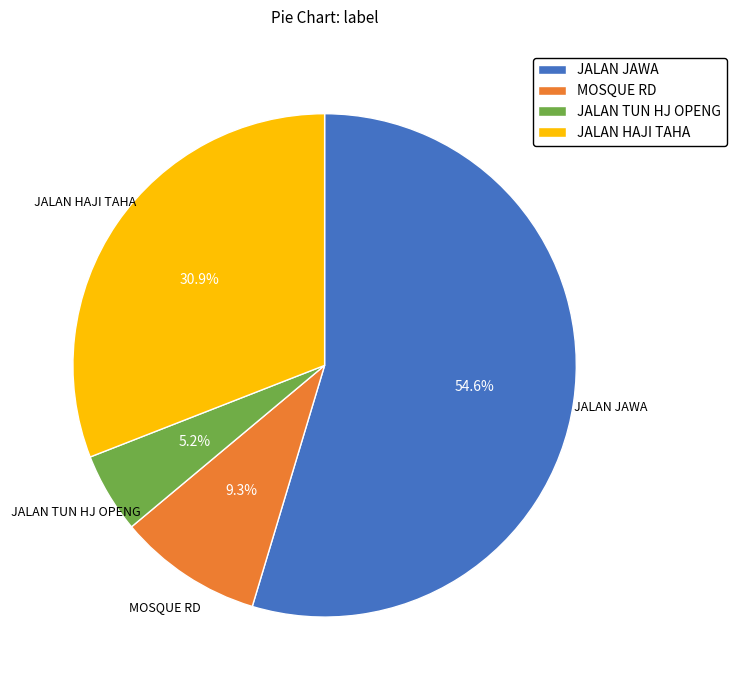

To the nearest percent, what portion does MOSQUE RD represent?

9%